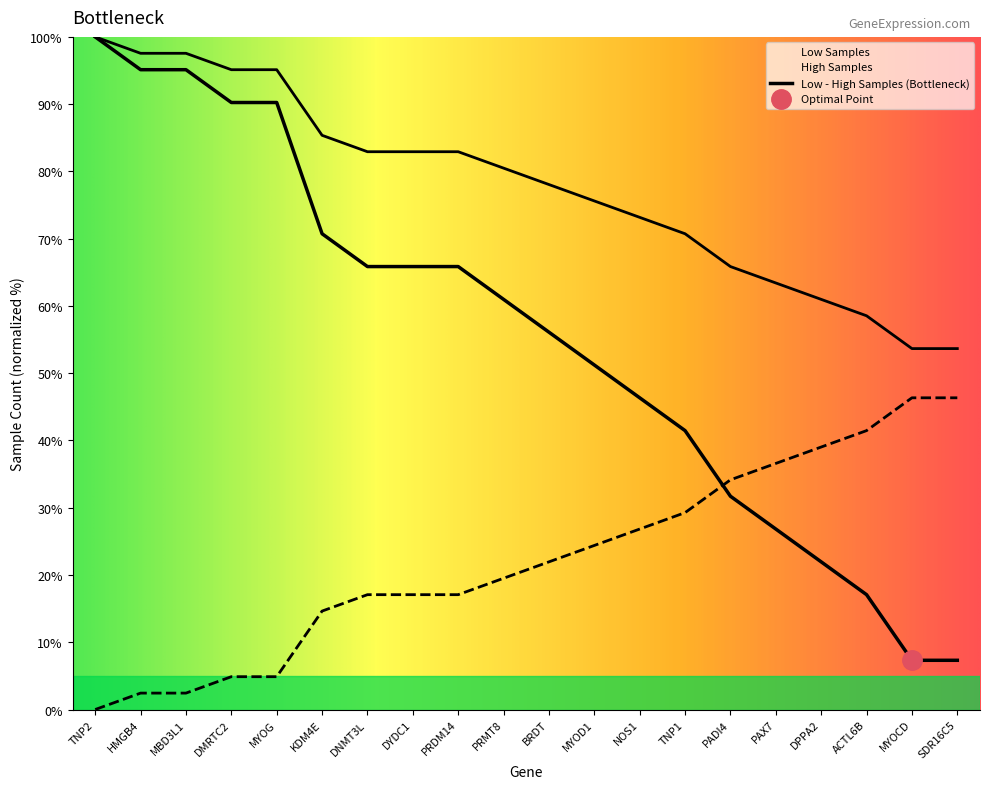

At how many categories does at least one series exceed 59?

17